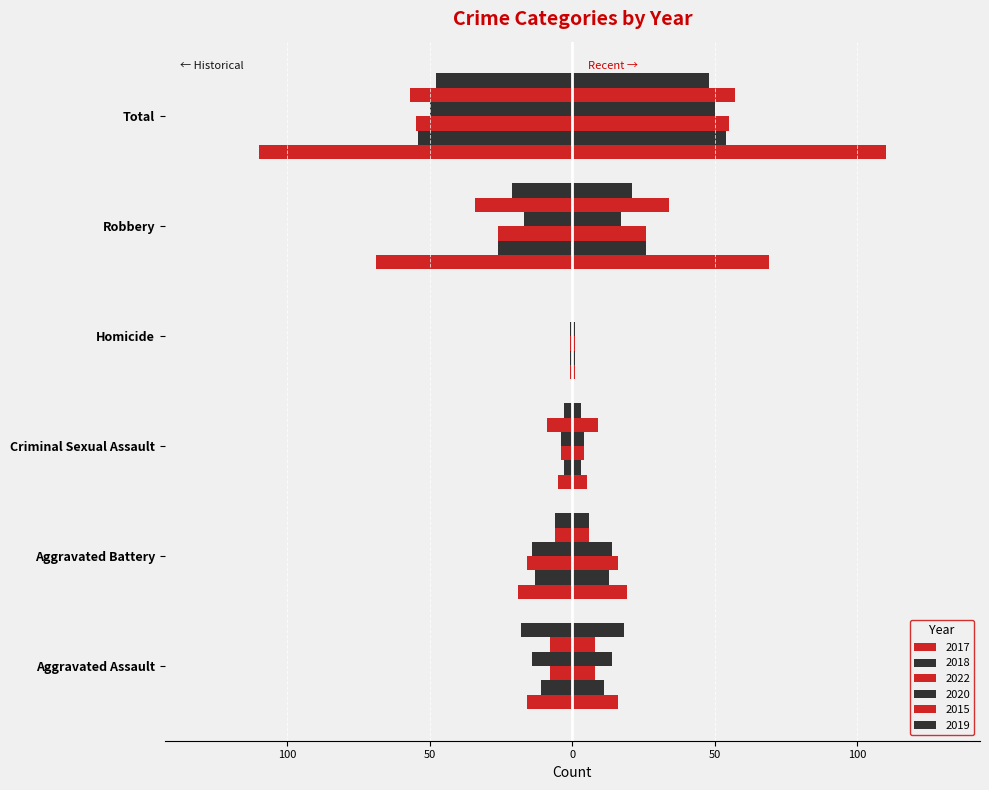

How many groups of bars are there?

6